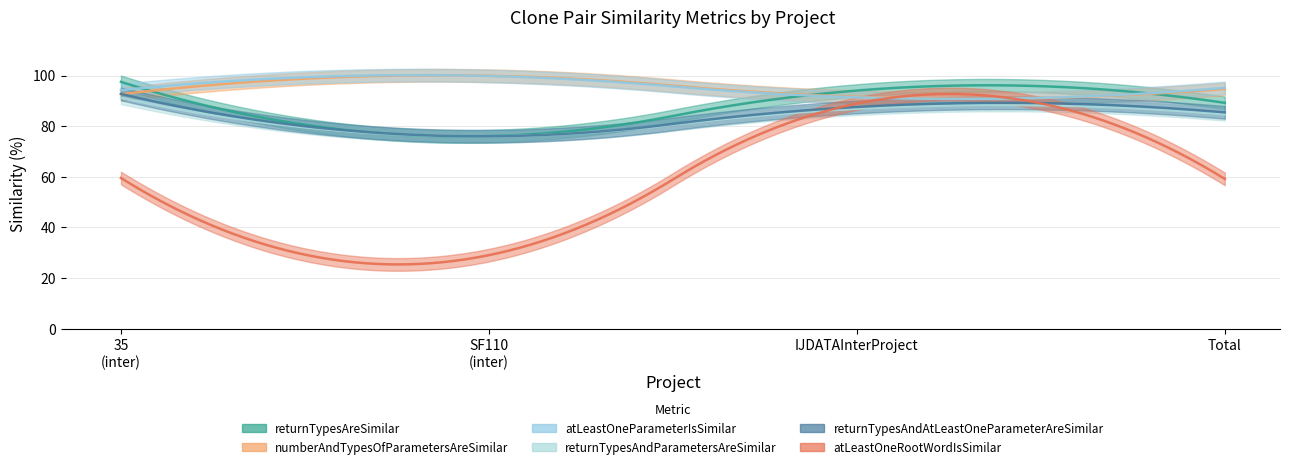

Reading left to right, list all the values displayed in this chart.

returnTypesAreSimilar: 97.5	76.1	94.1	89.2
numberAndTypesOfParametersAreSimilar: 92.6	99.9	91.6	94.7
atLeastOneParameterIsSimilar: 94.2	99.8	91.4	95.1
returnTypesAndParametersAreSimilar: 91.2	76.0	86.9	84.7
returnTypesAndAtLeastOneParameterAreSimilar: 92.7	76.0	87.6	85.4
atLeastOneRootWordIsSimilar: 59.5	29.1	88.9	59.2